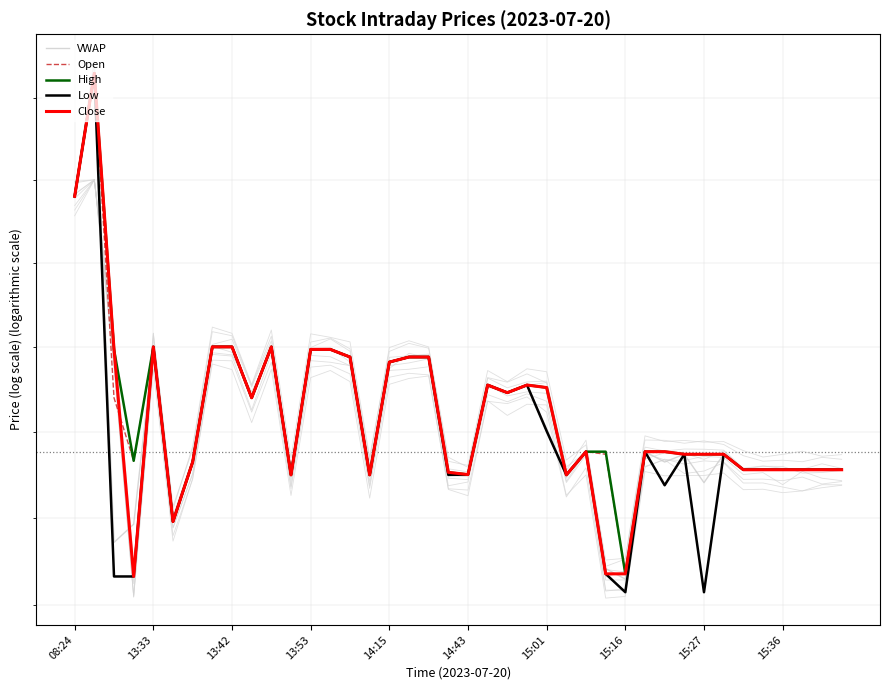

Reading left to right, what are all the values shown in this chart?

VWAP: 4.1	4.2	3.9	3.9	4.0	3.9	4.0	4.0	4.0	4.0	4.0	4.0	4.0	4.0	4.0	4.0	4.0	4.0	4.0	4.0	4.0	4.0	4.0	4.0	4.0	4.0	4.0	3.9	3.9	4.0	4.0	4.0	4.0	4.0	4.0	4.0	4.0	4.0	4.0	4.0
Open: 4.1	4.2	4.0	4.0	4.0	3.9	4.0	4.0	4.0	4.0	4.0	4.0	4.0	4.0	4.0	4.0	4.0	4.0	4.0	4.0	4.0	4.0	4.0	4.0	4.0	4.0	4.0	4.0	3.9	4.0	4.0	4.0	4.0	4.0	4.0	4.0	4.0	4.0	4.0	4.0
High: 4.1	4.2	4.0	4.0	4.0	3.9	4.0	4.0	4.0	4.0	4.0	4.0	4.0	4.0	4.0	4.0	4.0	4.0	4.0	4.0	4.0	4.0	4.0	4.0	4.0	4.0	4.0	4.0	3.9	4.0	4.0	4.0	4.0	4.0	4.0	4.0	4.0	4.0	4.0	4.0
Low: 4.1	4.2	3.9	3.9	4.0	3.9	4.0	4.0	4.0	4.0	4.0	4.0	4.0	4.0	4.0	4.0	4.0	4.0	4.0	4.0	4.0	4.0	4.0	4.0	4.0	4.0	4.0	3.9	3.9	4.0	4.0	4.0	3.9	4.0	4.0	4.0	4.0	4.0	4.0	4.0
Close: 4.1	4.2	4.0	3.9	4.0	3.9	4.0	4.0	4.0	4.0	4.0	4.0	4.0	4.0	4.0	4.0	4.0	4.0	4.0	4.0	4.0	4.0	4.0	4.0	4.0	4.0	4.0	3.9	3.9	4.0	4.0	4.0	4.0	4.0	4.0	4.0	4.0	4.0	4.0	4.0